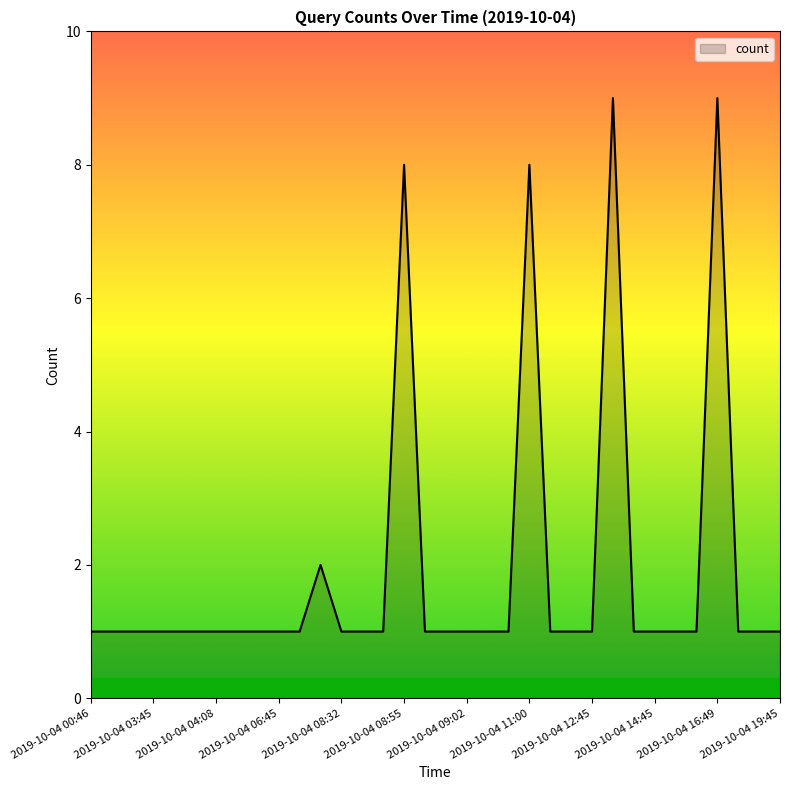

What is the maximum value shown in the chart?

9